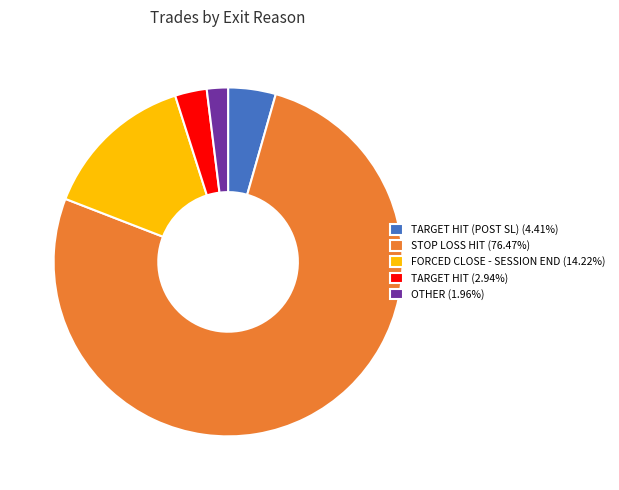

Does TARGET HIT (POST SL) (4.41%) account for over 50% of the chart?

No